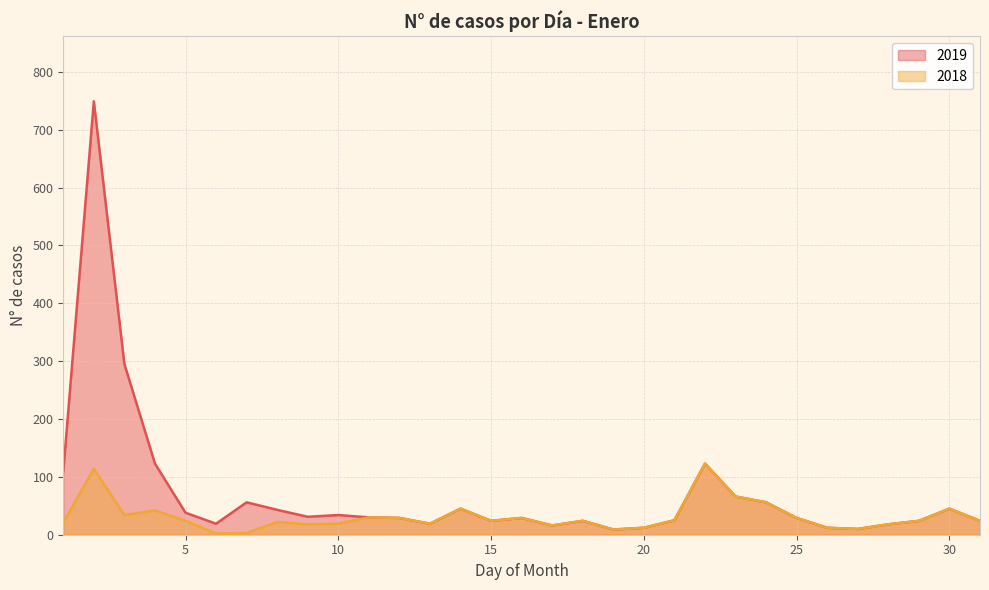

What is the lowest value of the 2018 series?

2